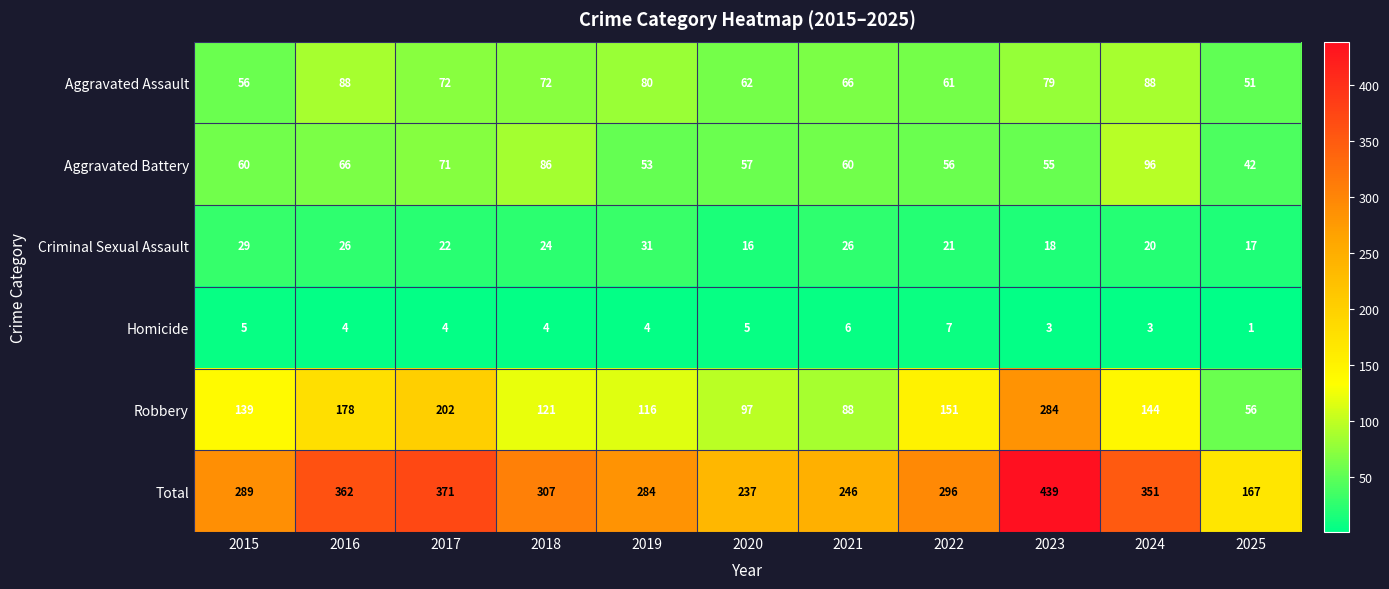

At which label does Aggravated Assault first exceed 72?

2016